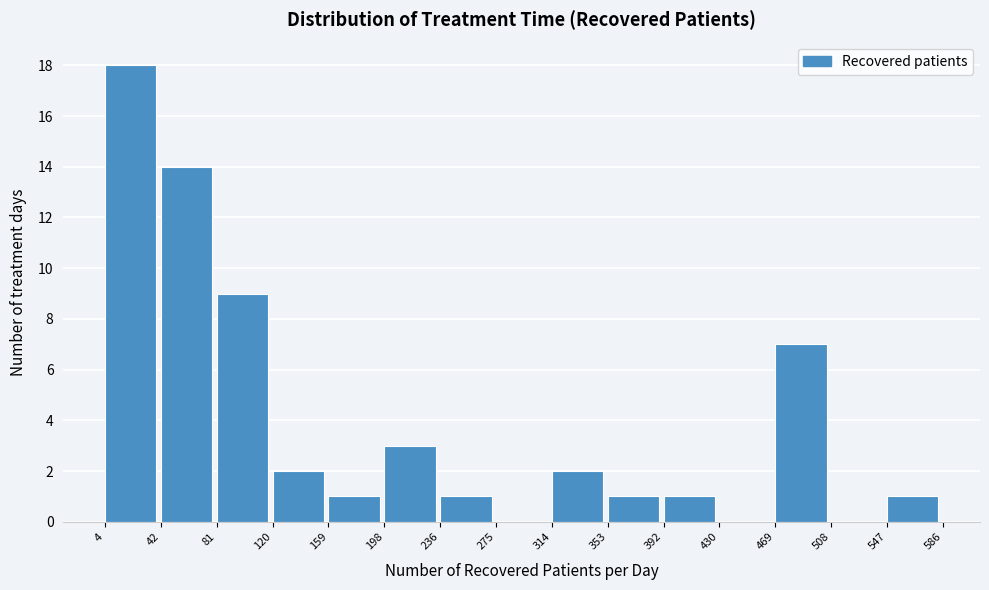

Reading left to right, transcribe this chart: for each bar, give the range it covers on the x-axis and its height. The values are not printed on the chart, so give them approximately, as read against the axis.

4 to 42: 18
42 to 81: 14
81 to 120: 9
120 to 159: 2
159 to 198: 1
198 to 236: 3
236 to 275: 1
275 to 314: 0
314 to 353: 2
353 to 392: 1
392 to 430: 1
430 to 469: 0
469 to 508: 7
508 to 547: 0
547 to 586: 1